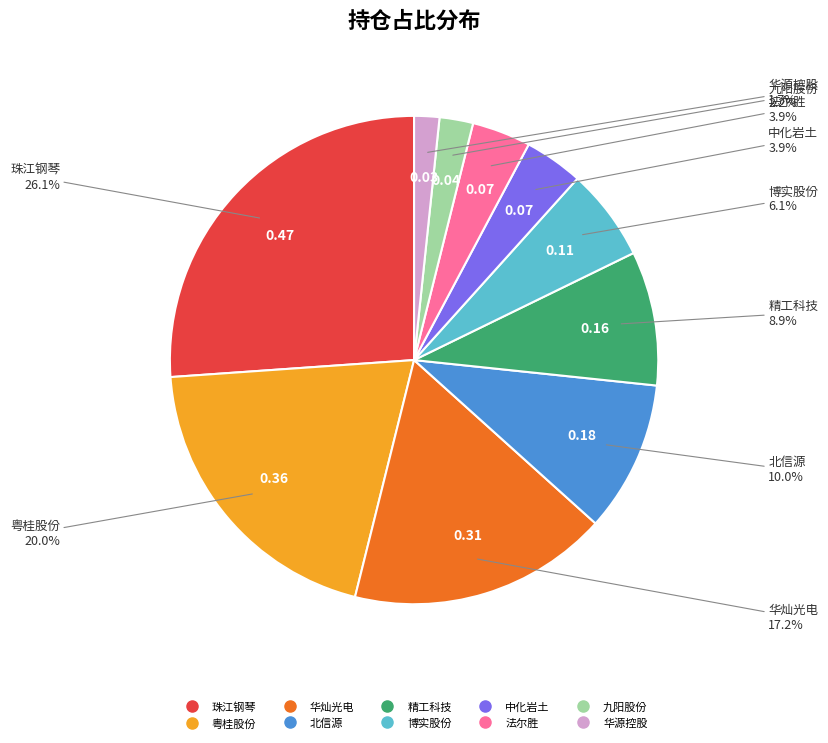

Which has a higher value, 珠江钢琴 or 中化岩土?

珠江钢琴